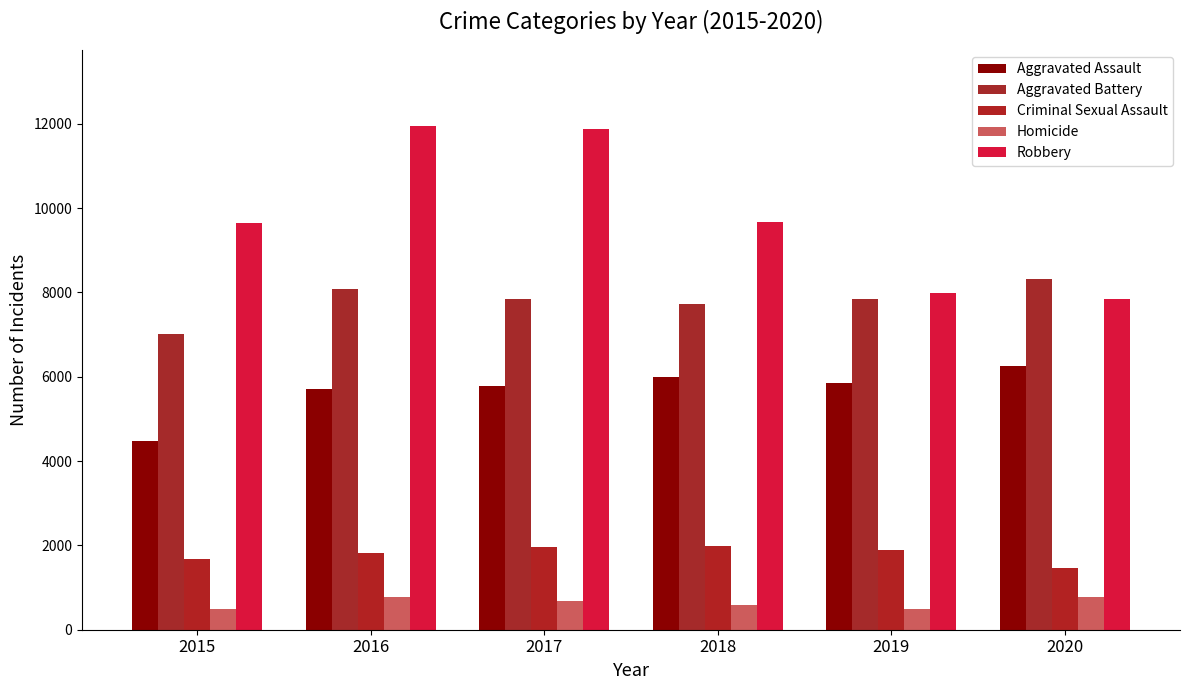

How many data points in Homicide are less than 672?

3